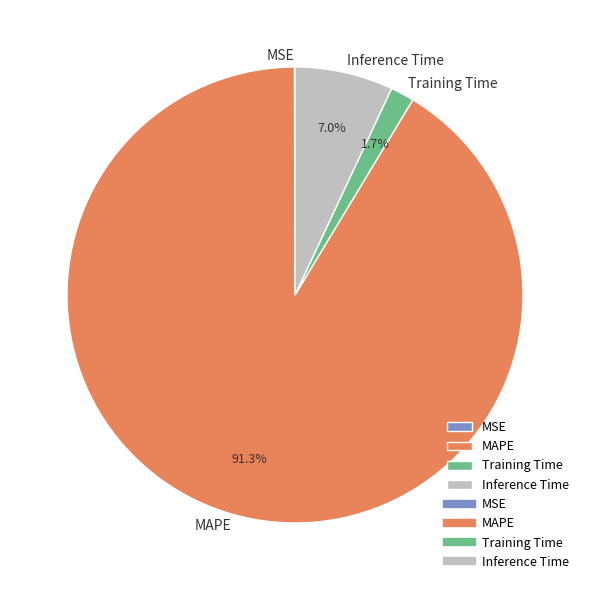

Is the sum of MAPE and Inference Time greater than half?

Yes